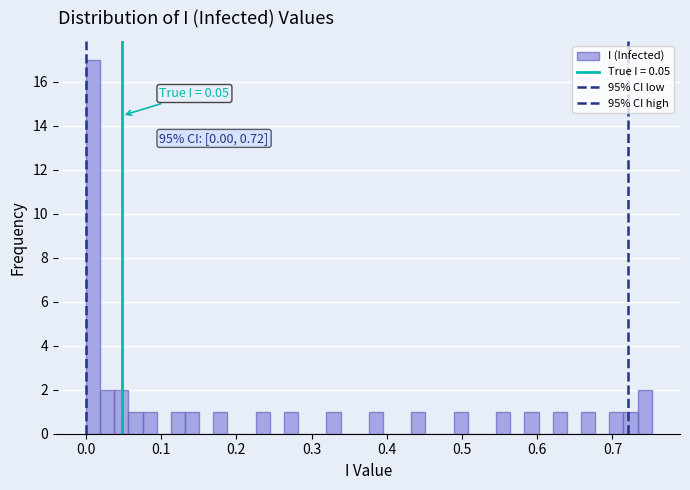

Around what value on the x-axis is the tallest bar? Give the approximate position of its centre, as read against the axis.

0.01